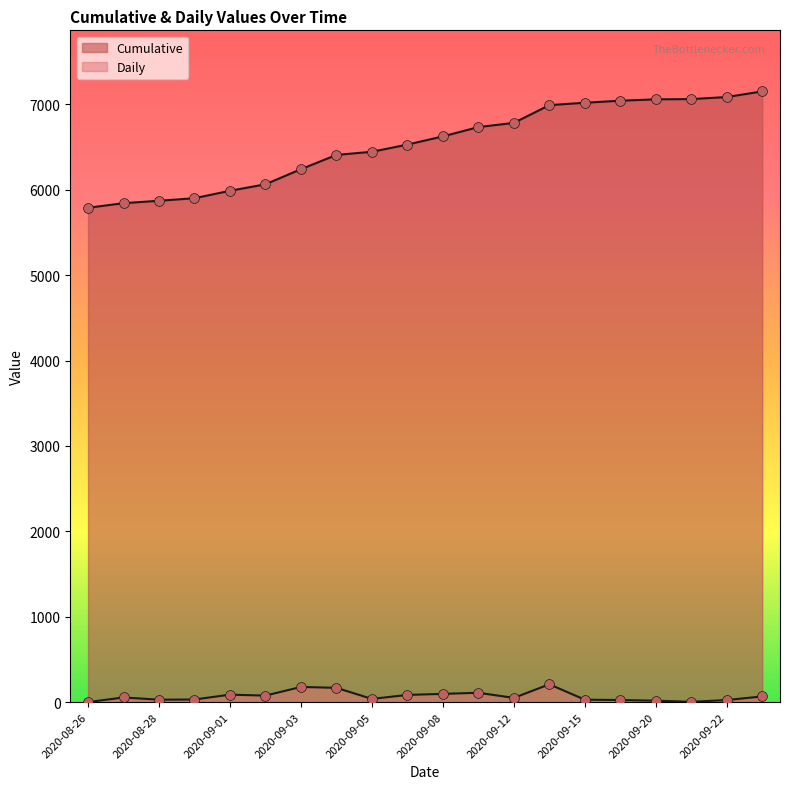

Which series contains the highest Y value?

Cumulative